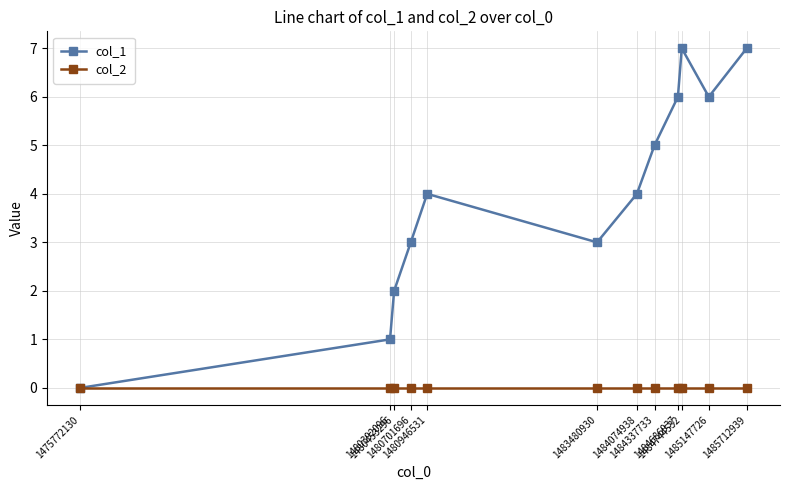

Which series has the largest range (max minus min)?

col_1